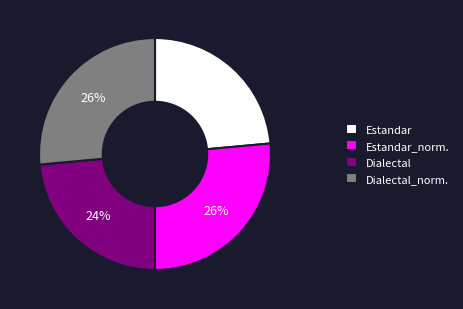

To the nearest percent, what is the combined percentage of Dialectal and Estandar_norm.?

50%